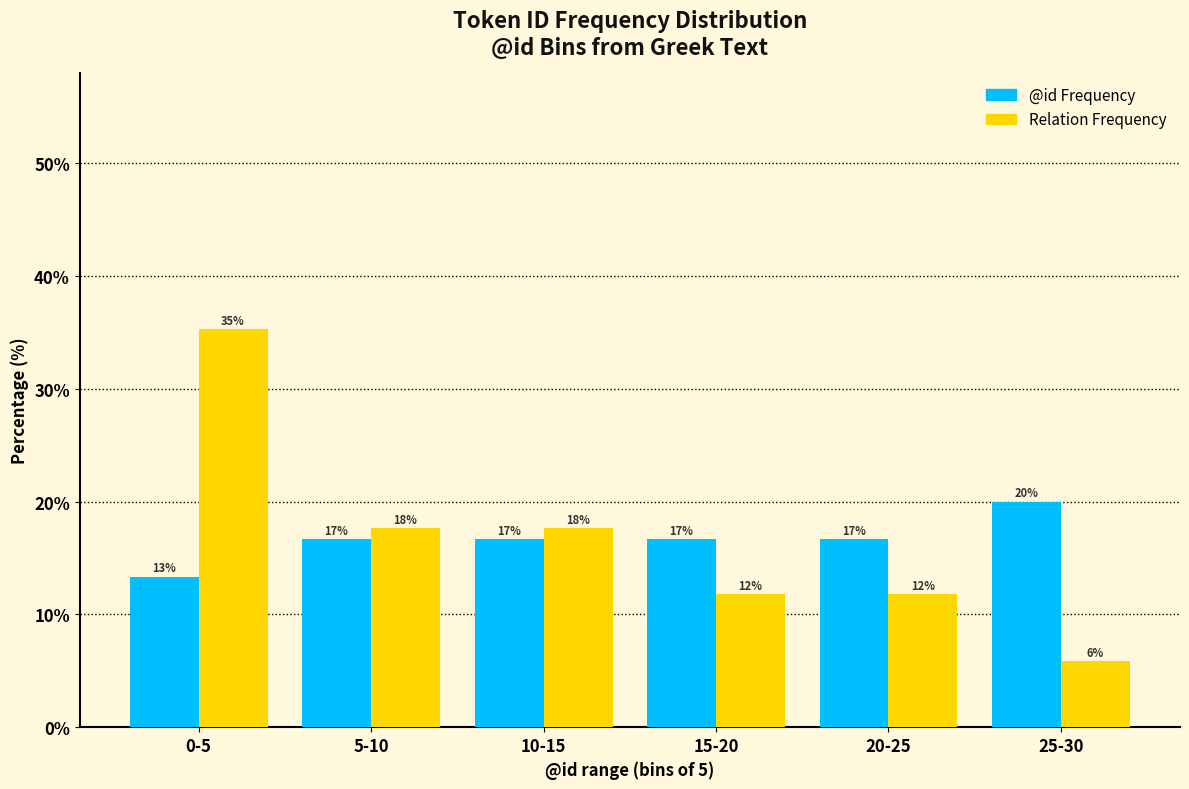

How many bars are there in each group?

2